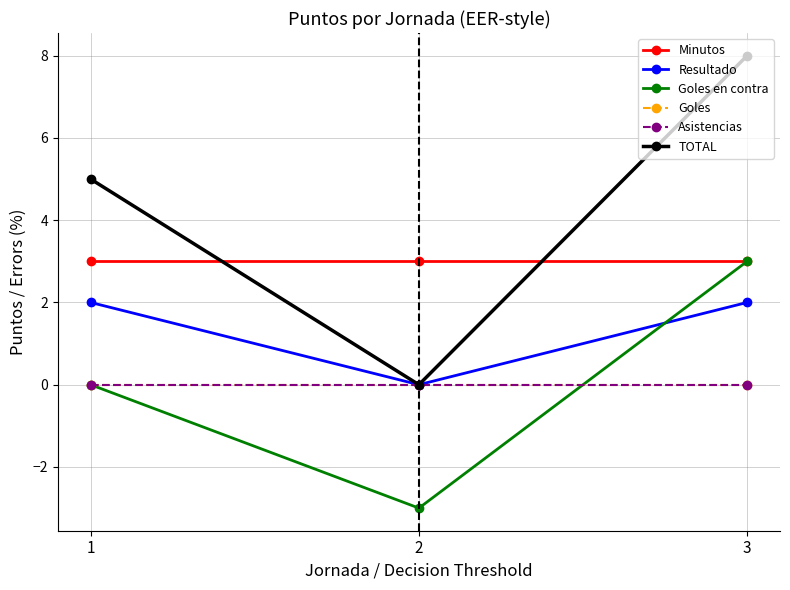

Does the chart have visible grid lines?

Yes